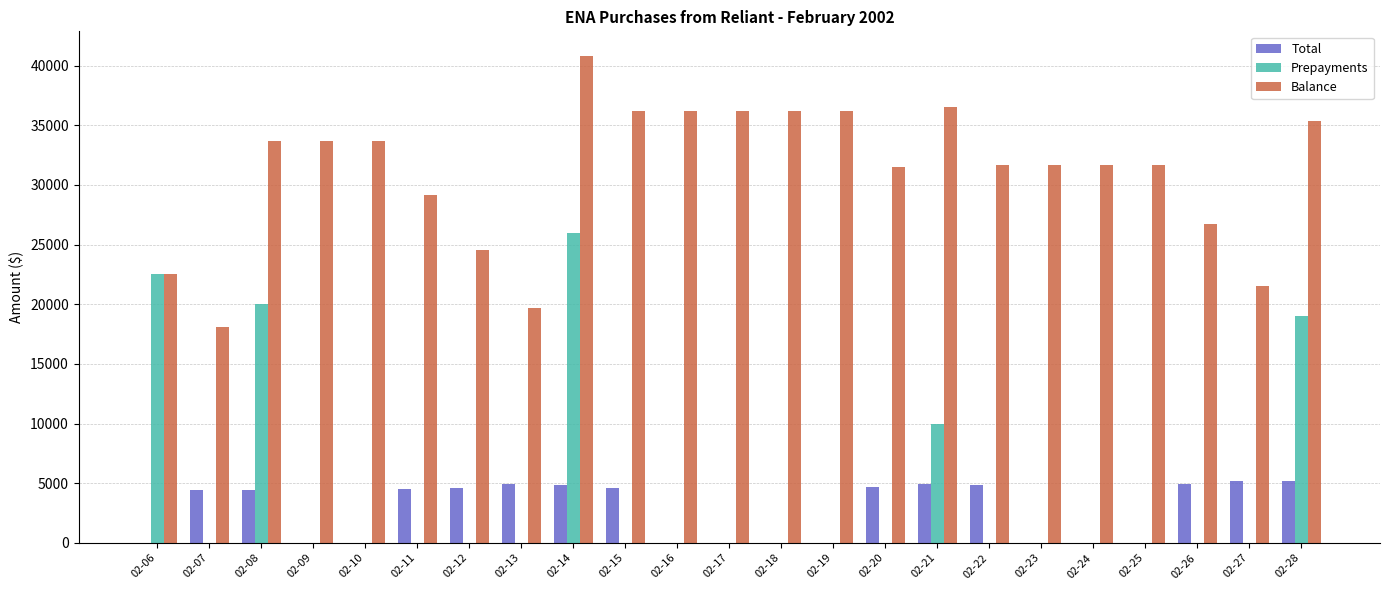

Between 02-14 and 02-22, which series saw the biggest shift?

Prepayments